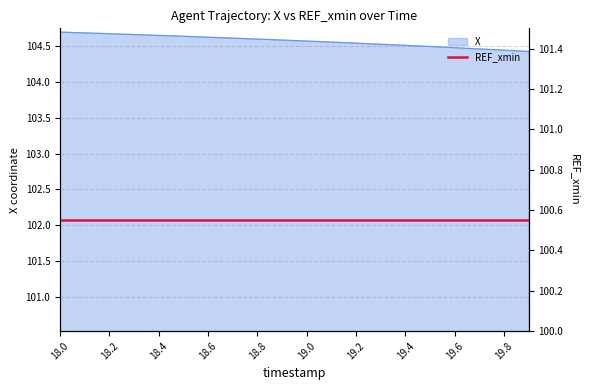

What is the maximum value shown in the chart?

104.7